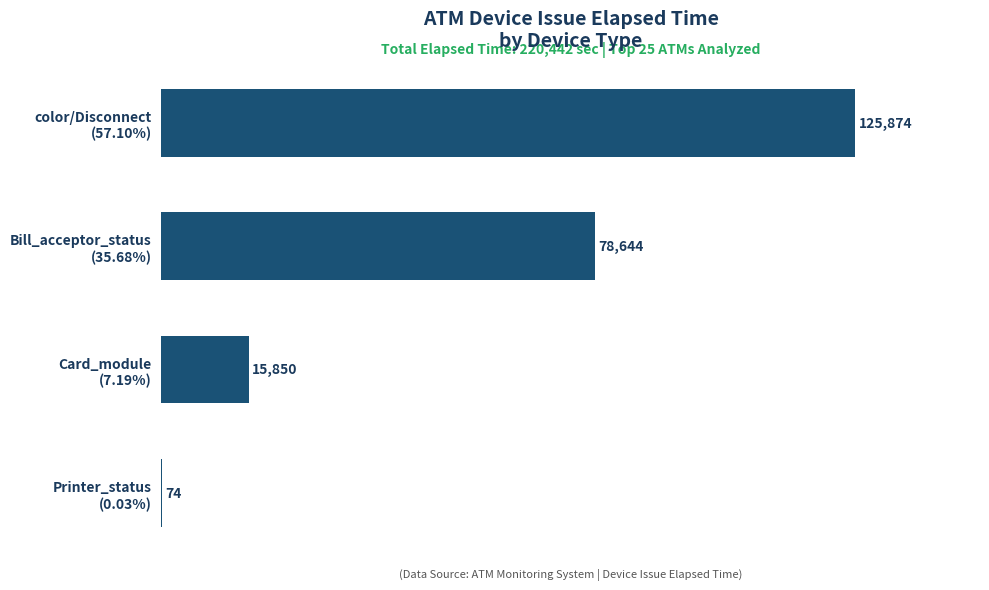

Are the bars horizontal?

Yes